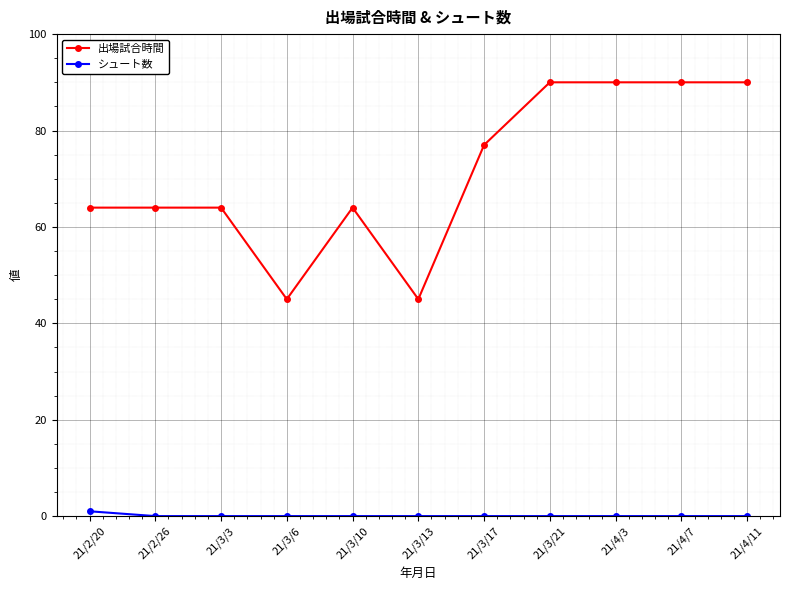

Which series changed the most between 21/3/3 and 21/4/3?

出場試合時間